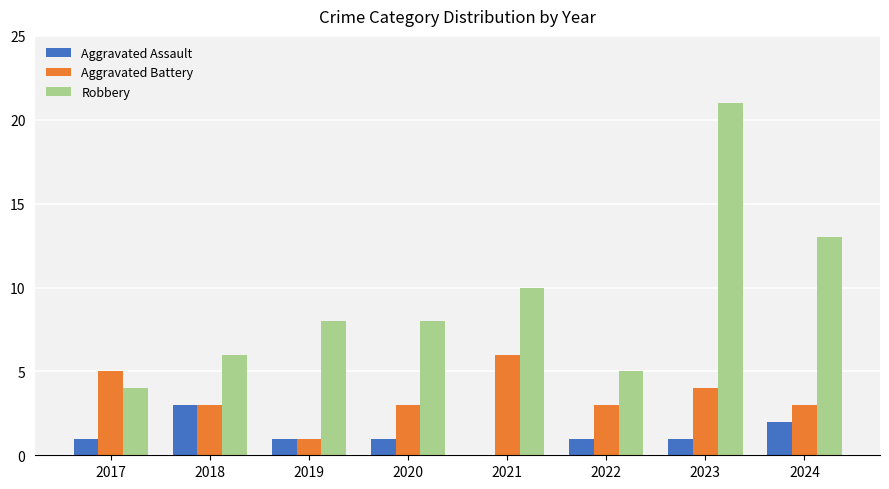

How many values in Aggravated Assault are above zero?

7